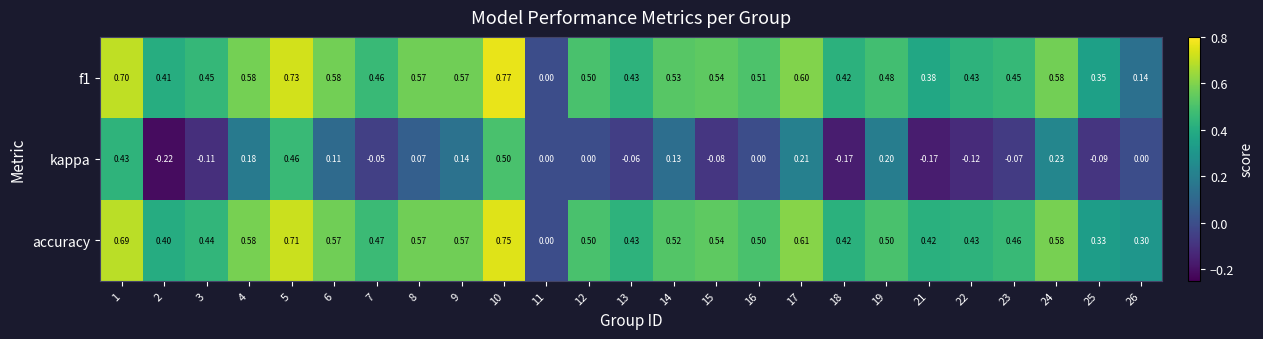

How many data points does each series have?

25